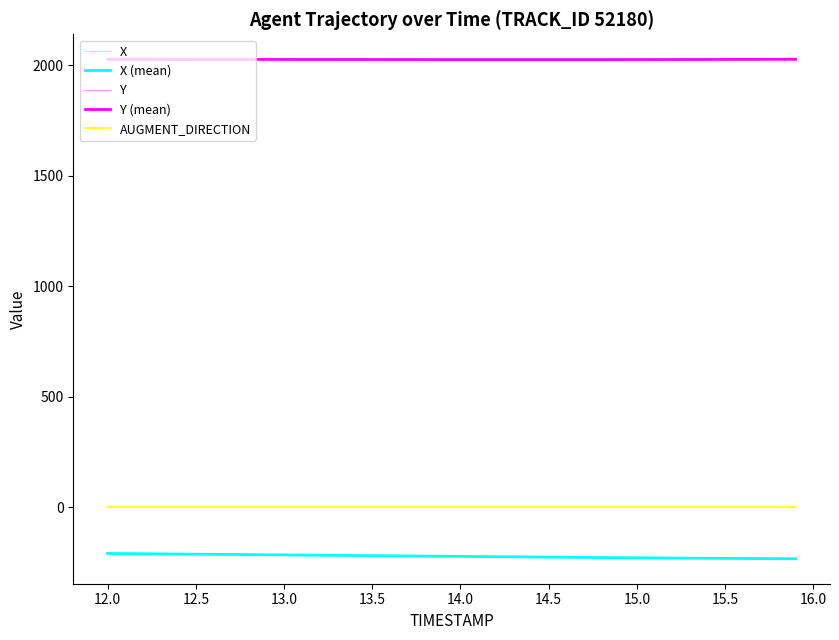

How many data points in X are above -221?

18